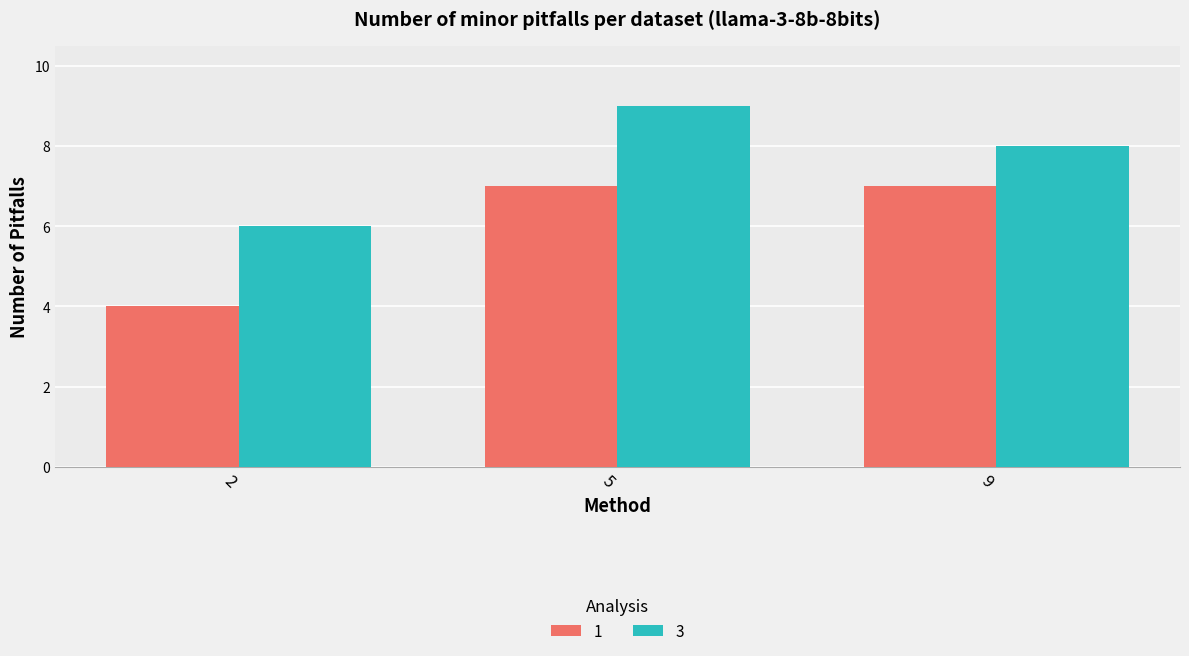

Which series has the largest total across all categories?

3